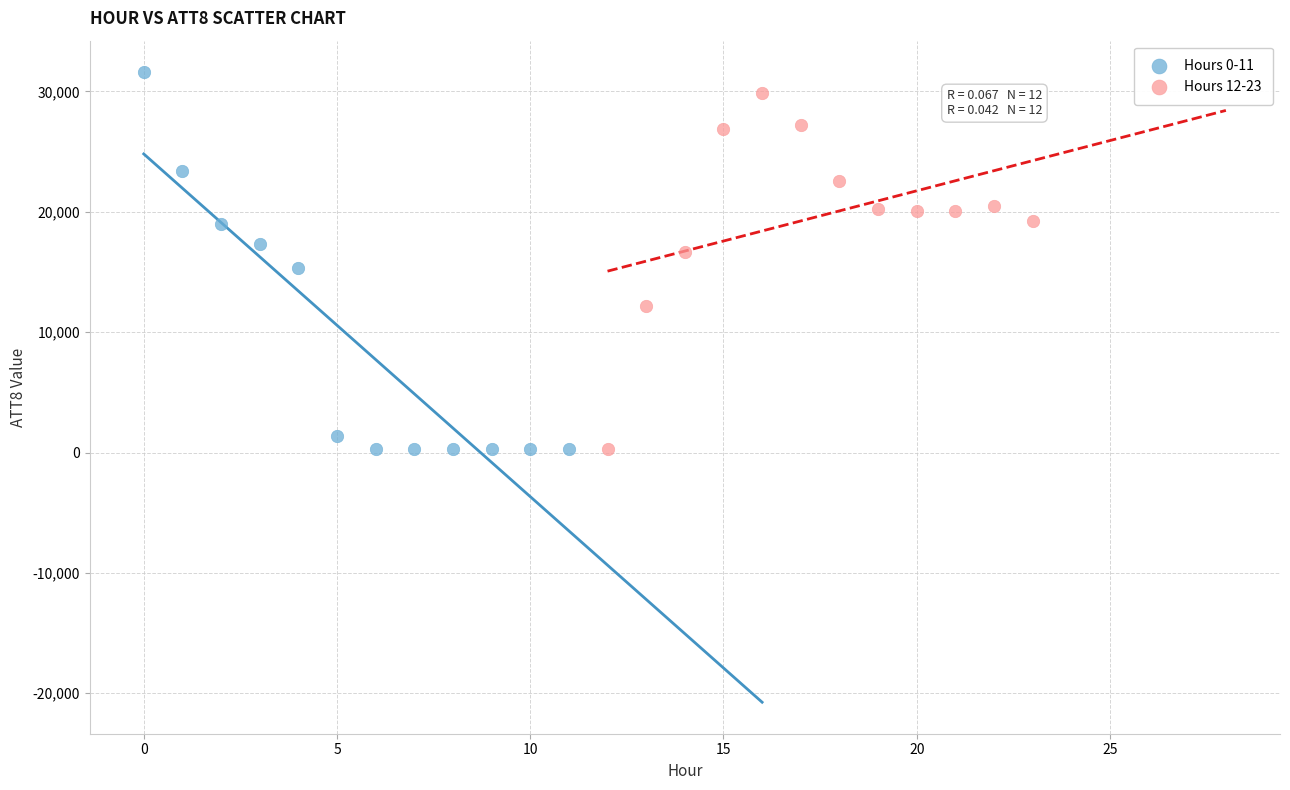

What are all the series names shown in the legend?

Hours 0-11, Hours 12-23